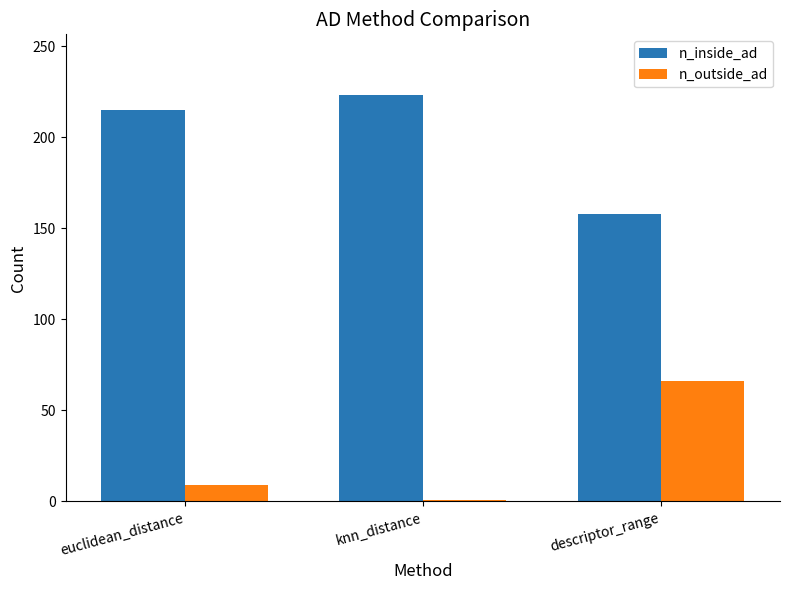

What is the average value of the n_inside_ad series?

199